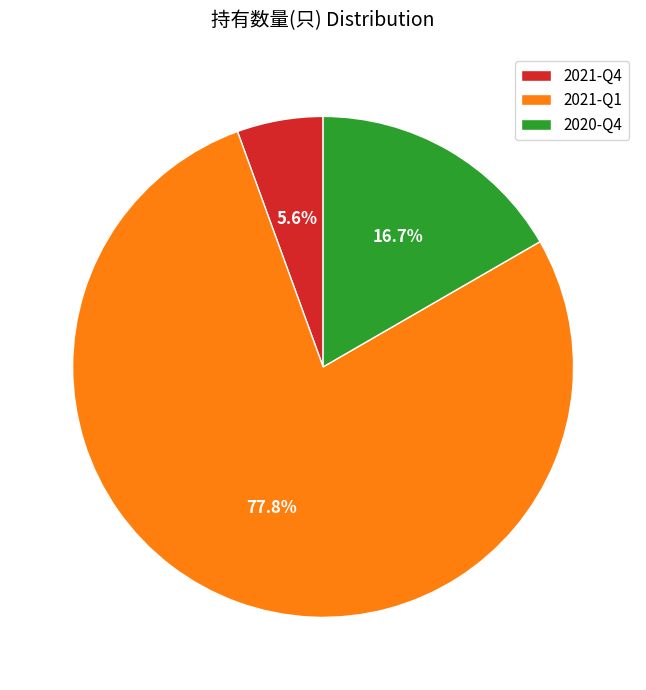

Approximately how many times larger is the value at 2021-Q4 compared to 2020-Q4?

0.3